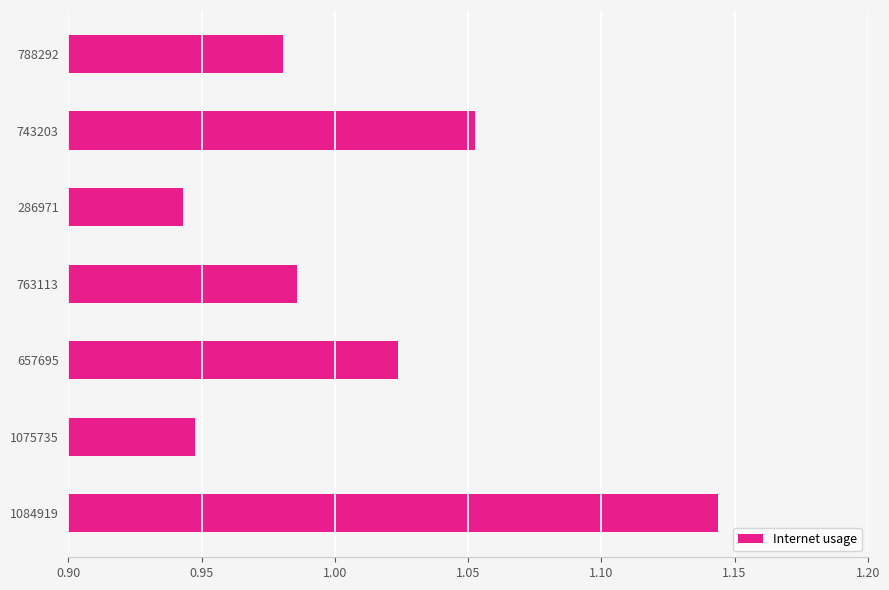

What is the sum of all values?

7.1